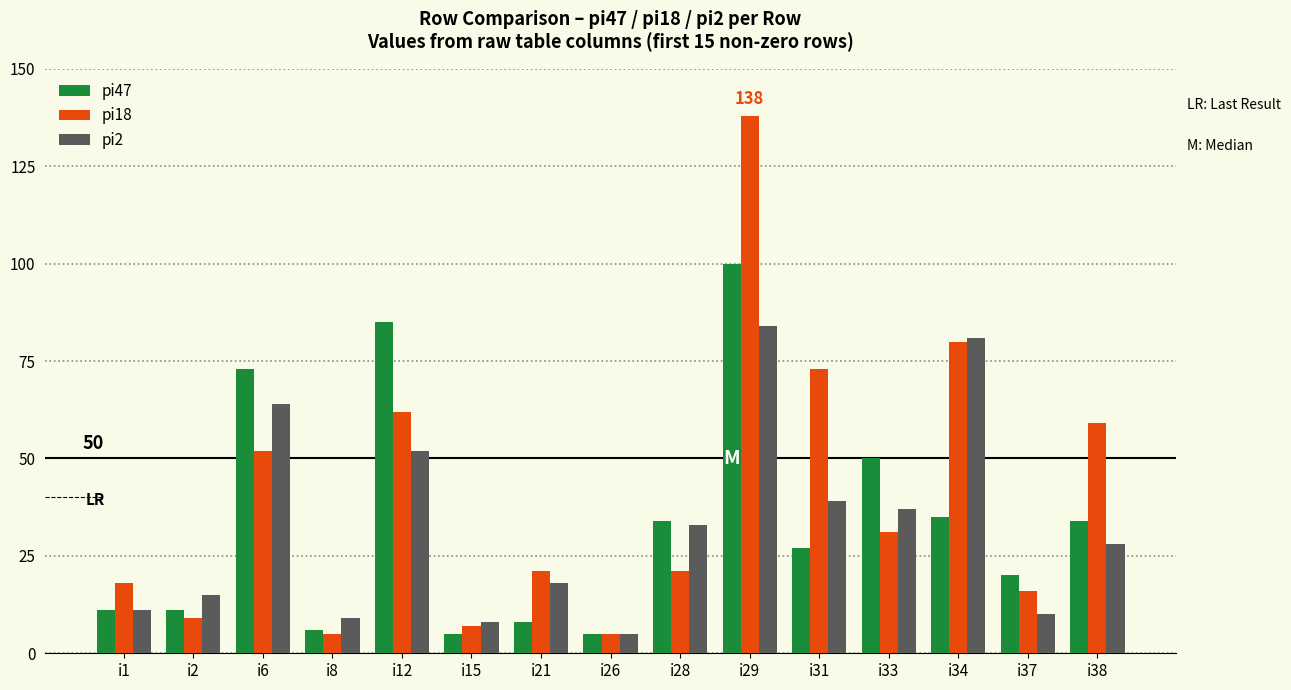

Read the pi47 value at i2, to the nearest 10.

10